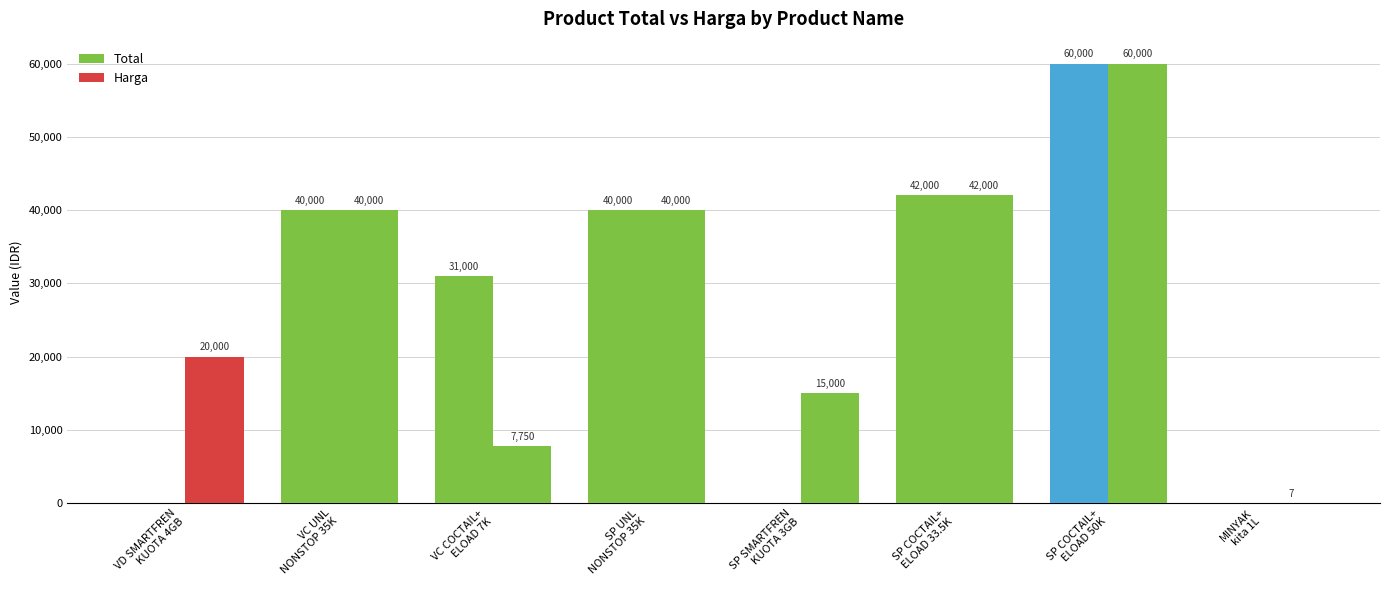

How many groups of bars are there?

8